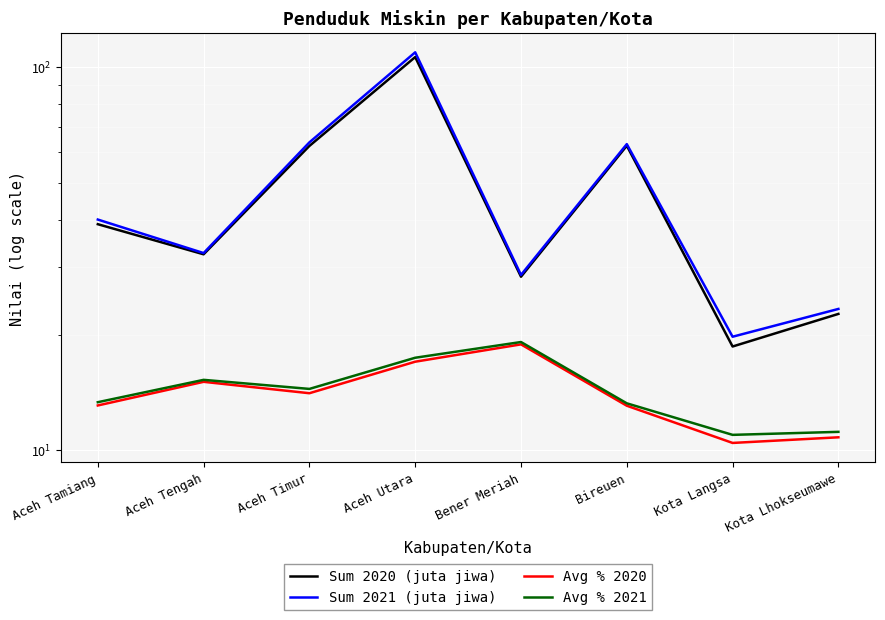

True or false: Sum 2021 (juta jiwa) has a value of 47.4 at Bener Meriah.

False